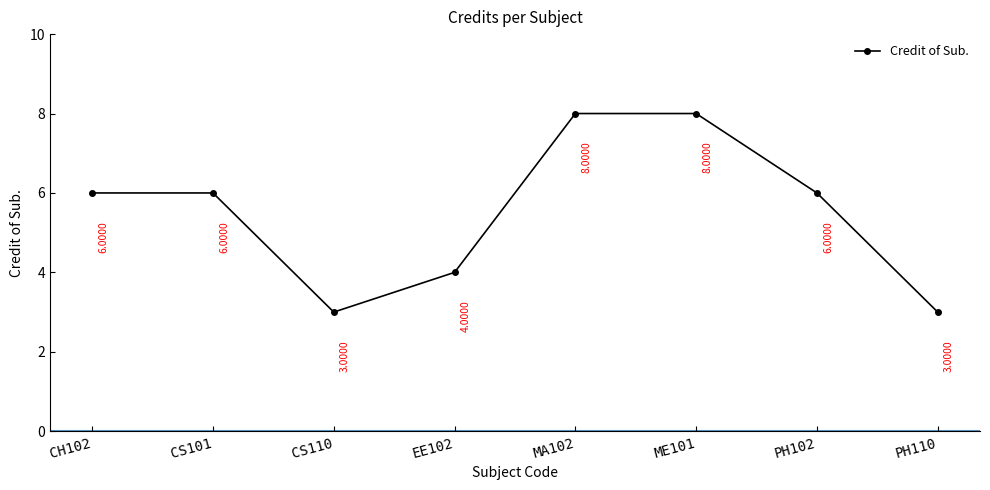

How many interior local valleys (lower than both neighbors) does the data have?

1